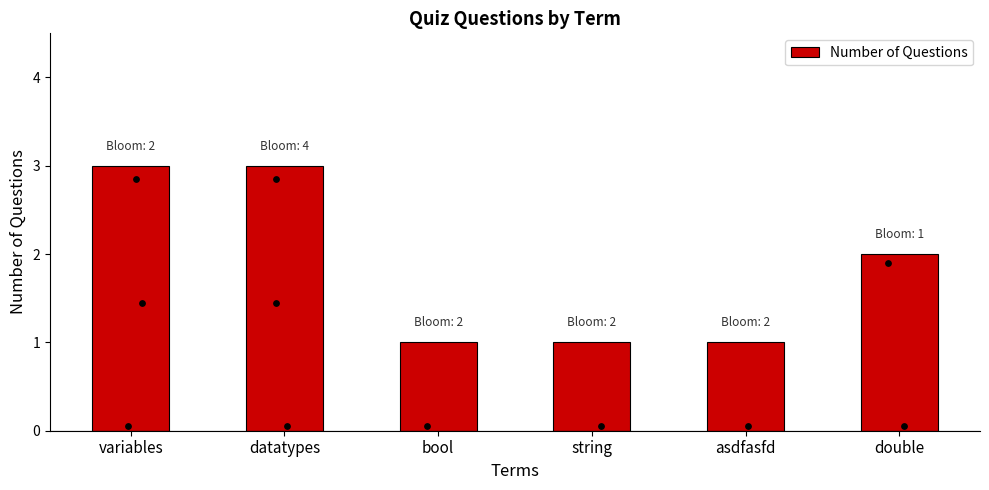

Approximately how many times larger is the value at double compared to bool?

2.0